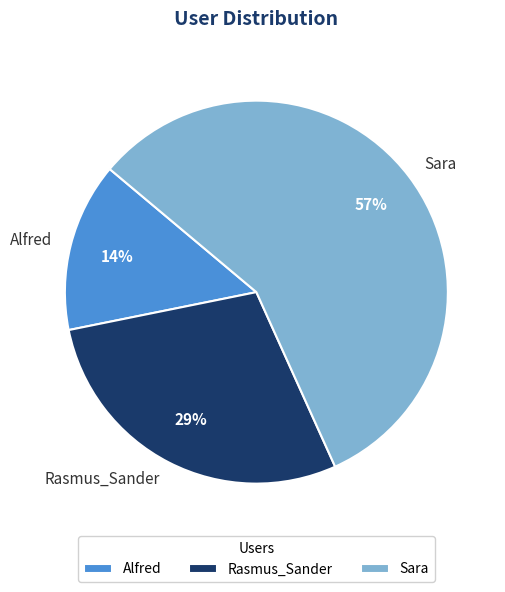

To the nearest percent, what is the combined percentage of Alfred and Rasmus_Sander?

43%